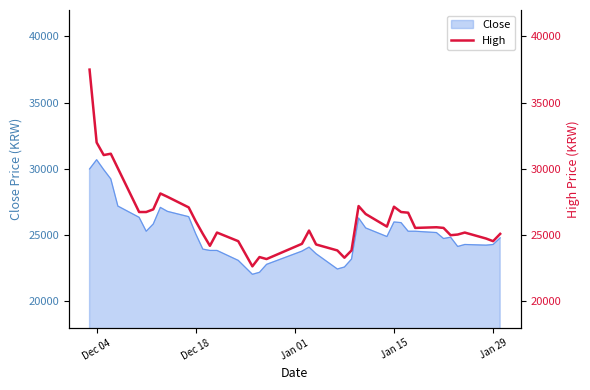

What is the greatest value displayed?

37500